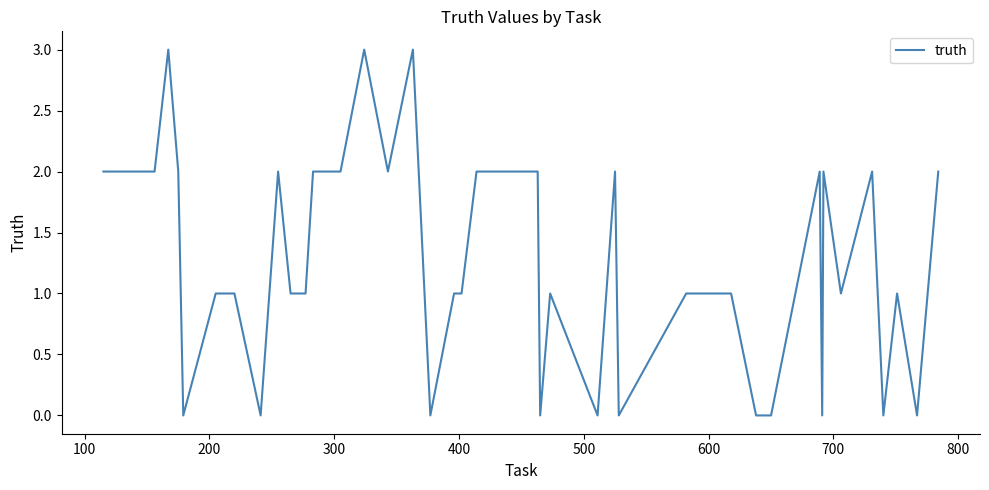

What is the difference between the maximum and minimum values?

3